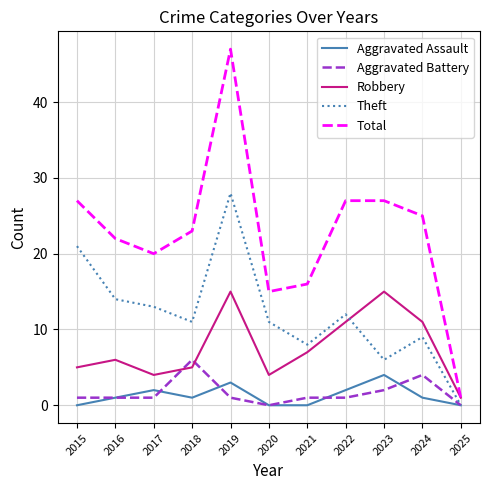

What is the average value of the Total series?

23